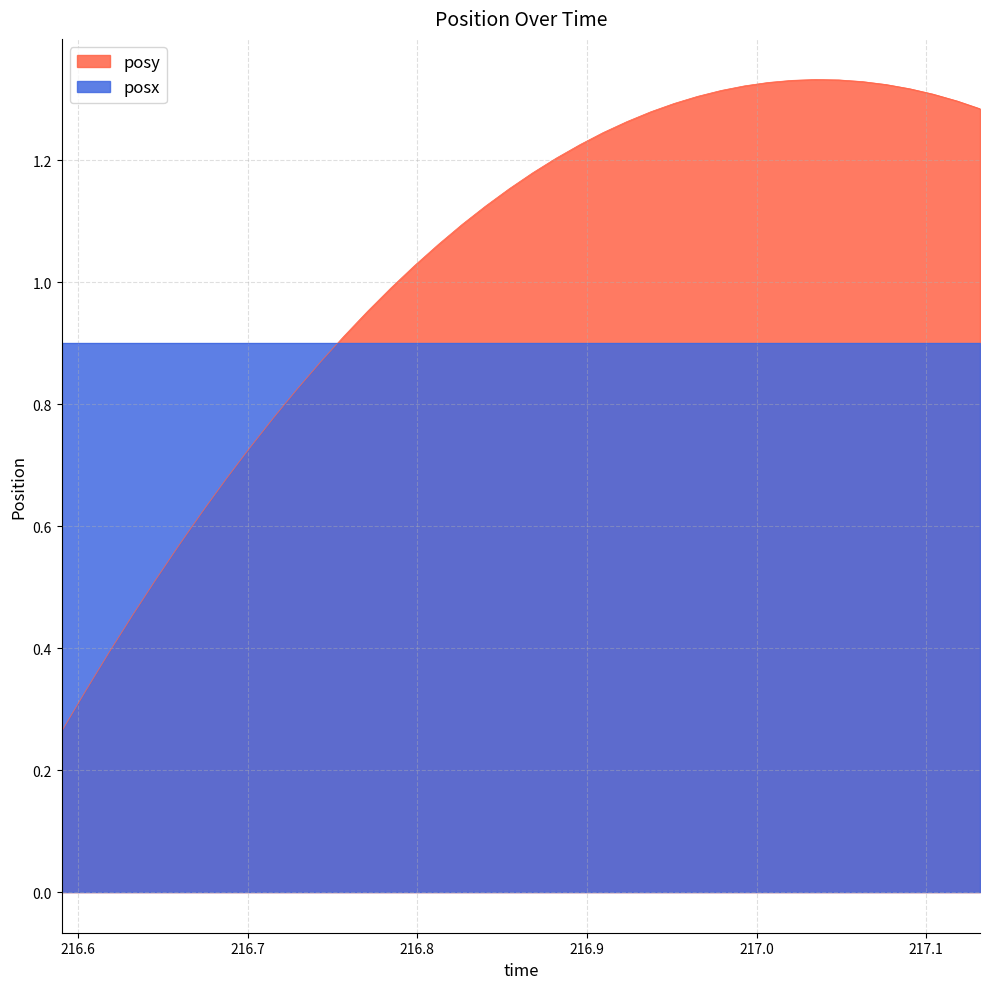

At which label is the value closest to 0?

216.5903